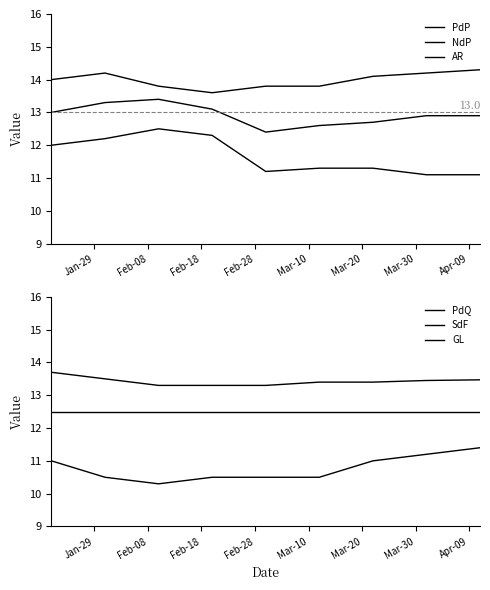

What is the average value of the SdF series?

12.5